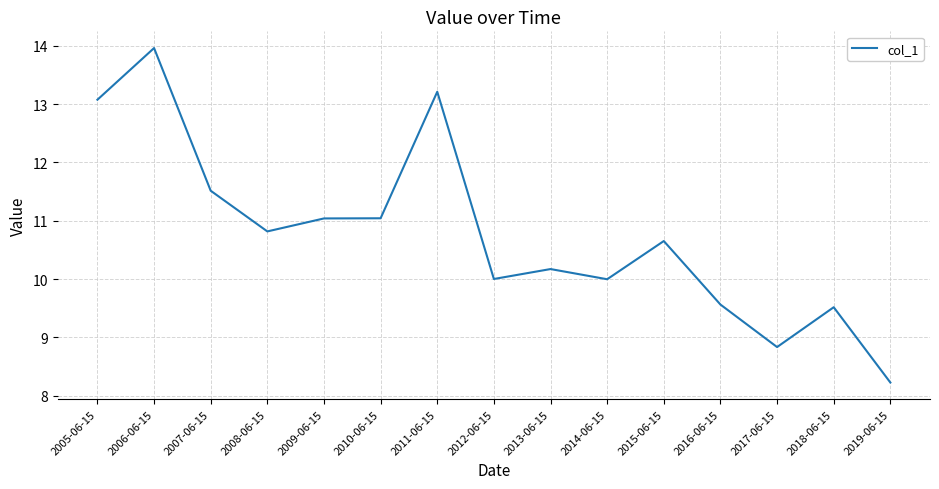

Which has a higher value, 2010-06-15 or 2007-06-15?

2007-06-15